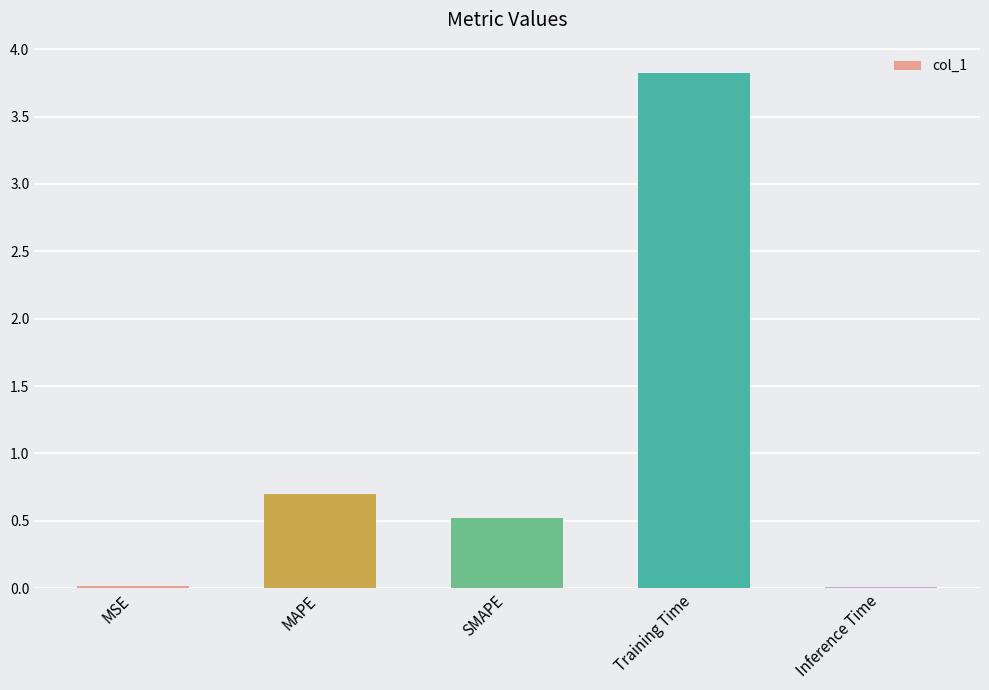

What is the label of the 1st bar from the right?

Inference Time